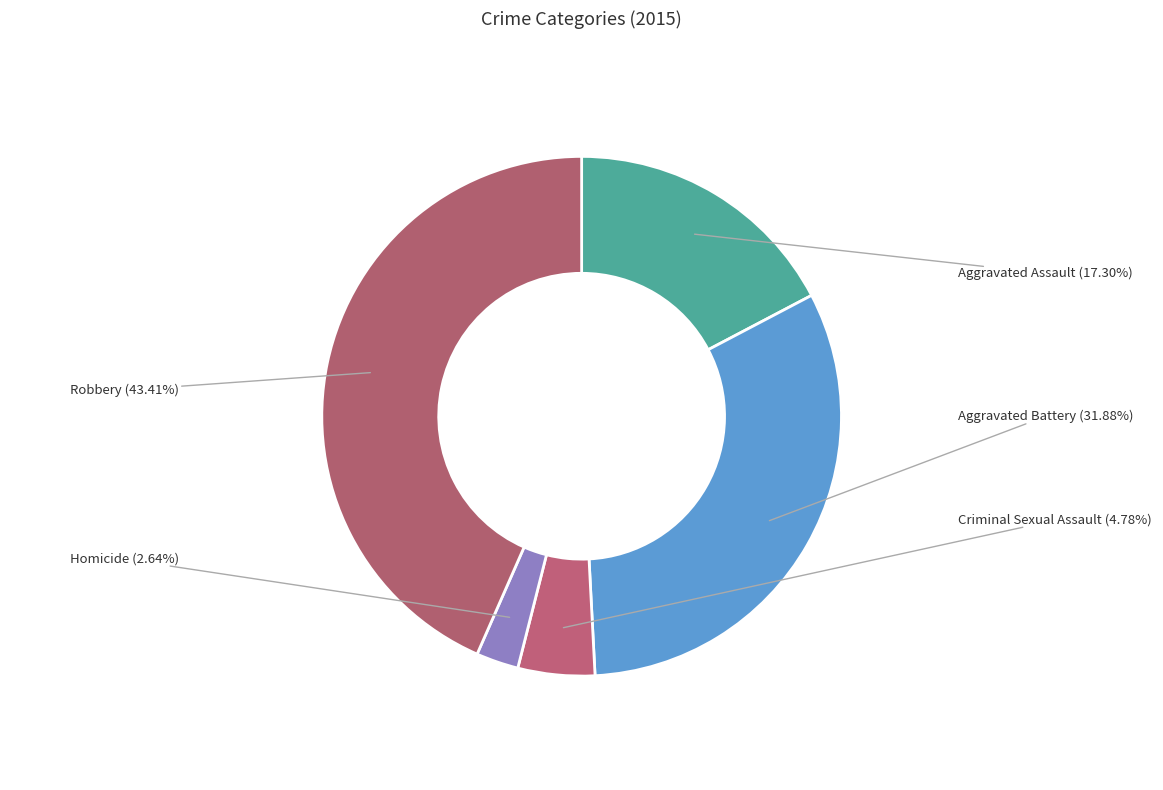

The Robbery slice represents 43% of the pie. True or false?

True